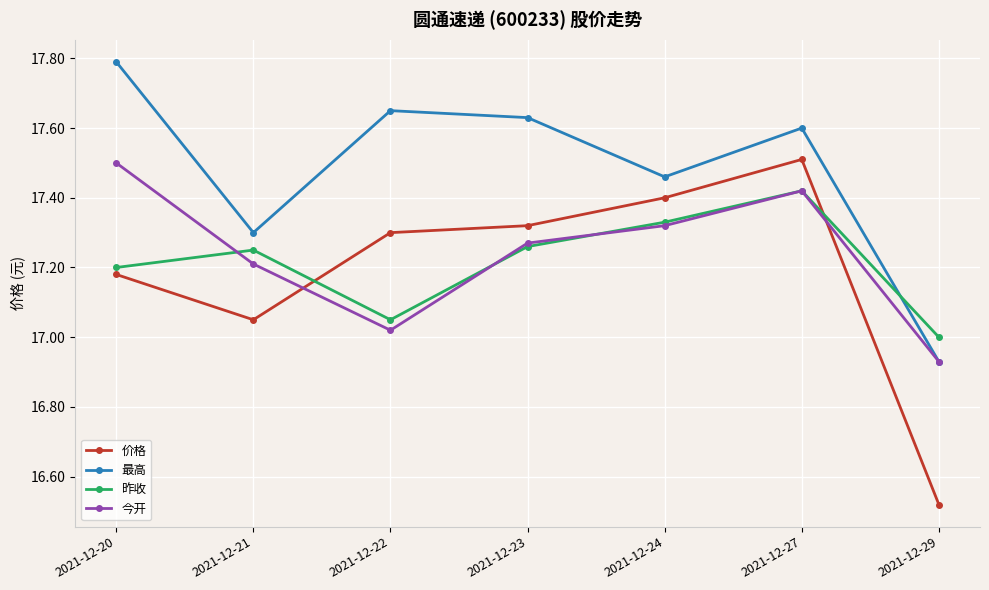

How many interior local valleys does the 最高 series have?

2